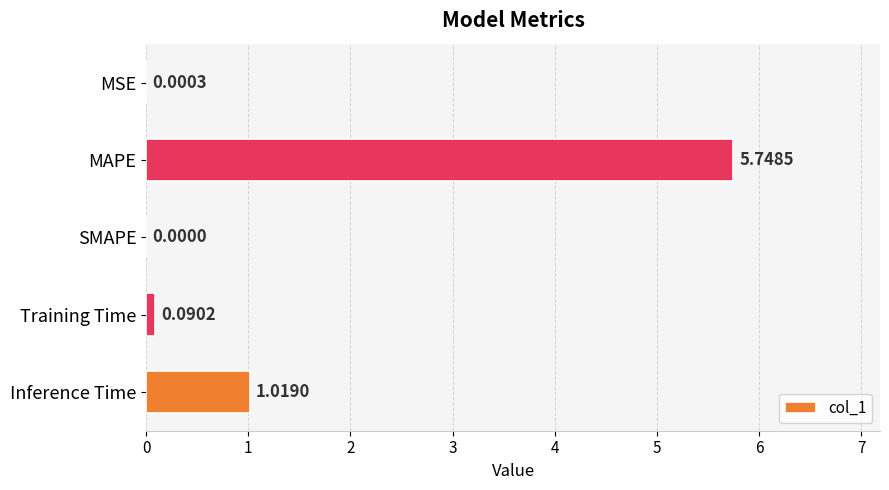

Which has a higher value, Inference Time or MSE?

Inference Time